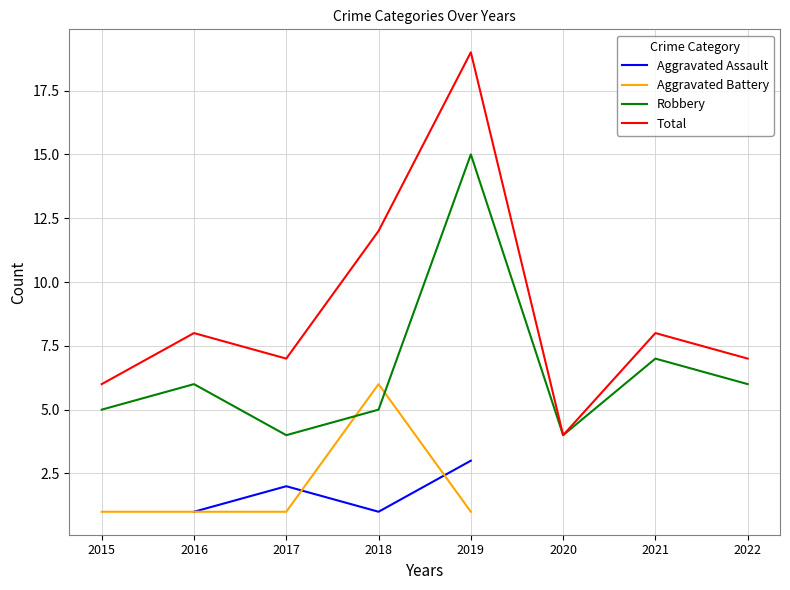

At 2020, list the series in order from smallest to largest.

Aggravated Assault, Aggravated Battery, Robbery, Total